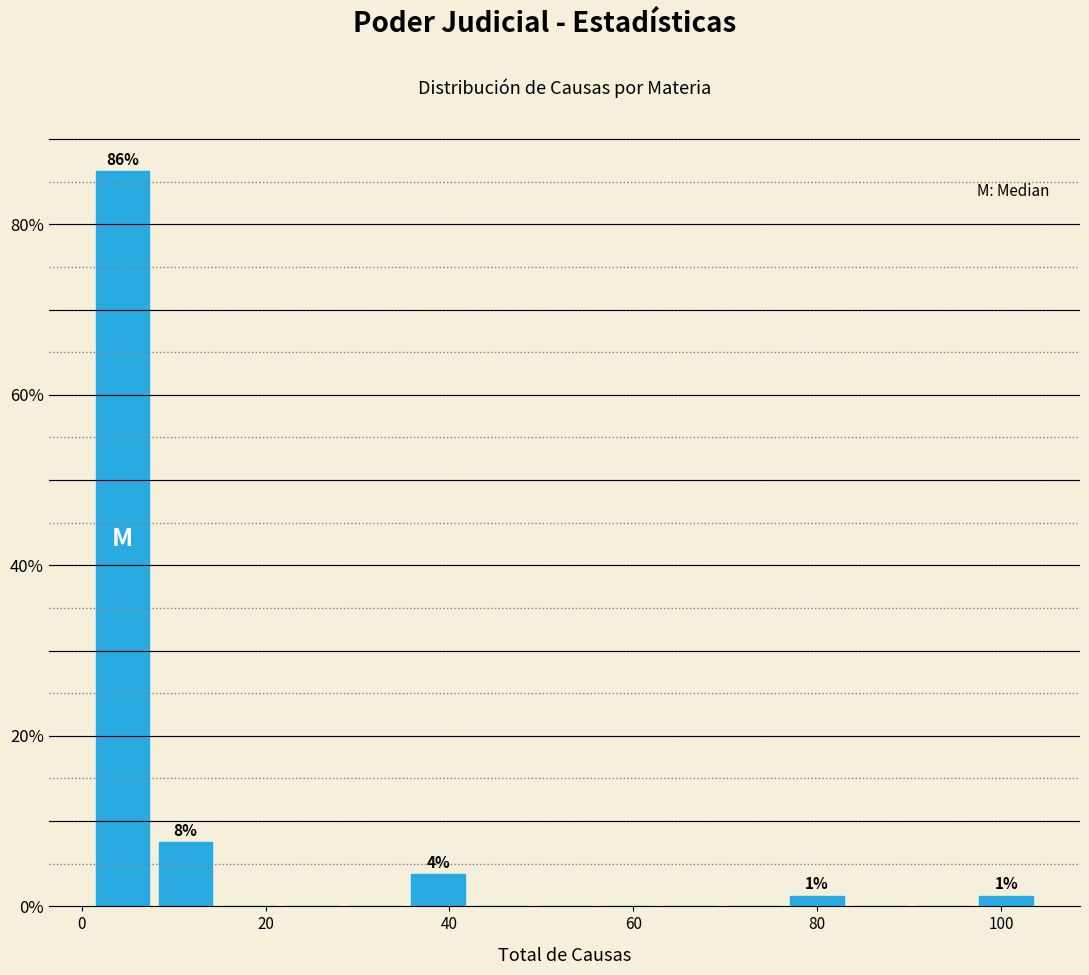

Around what value on the x-axis is the tallest bar? Give the approximate position of its centre, as read against the axis.

4